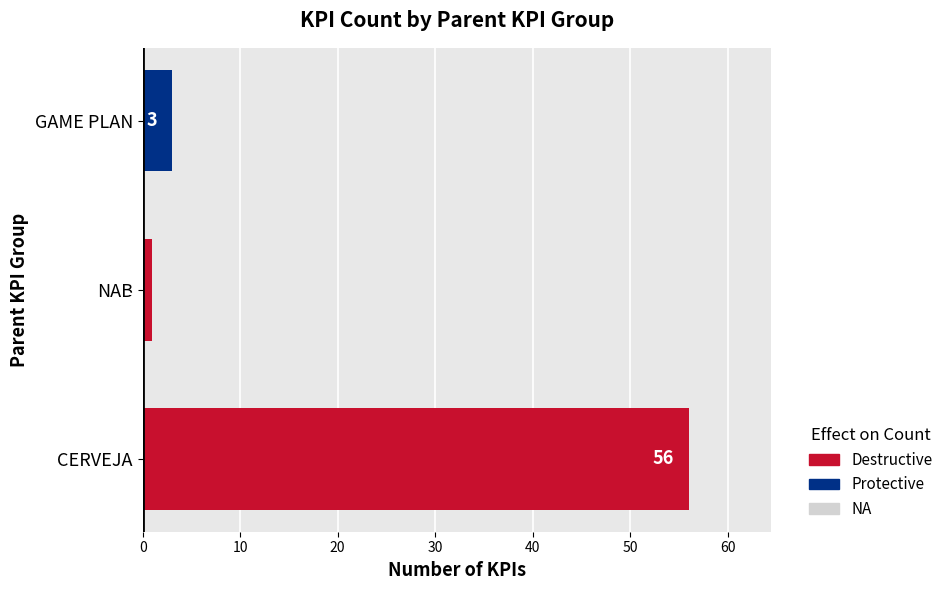

List the labels in order of value, smallest first.

NAB, GAME PLAN, CERVEJA